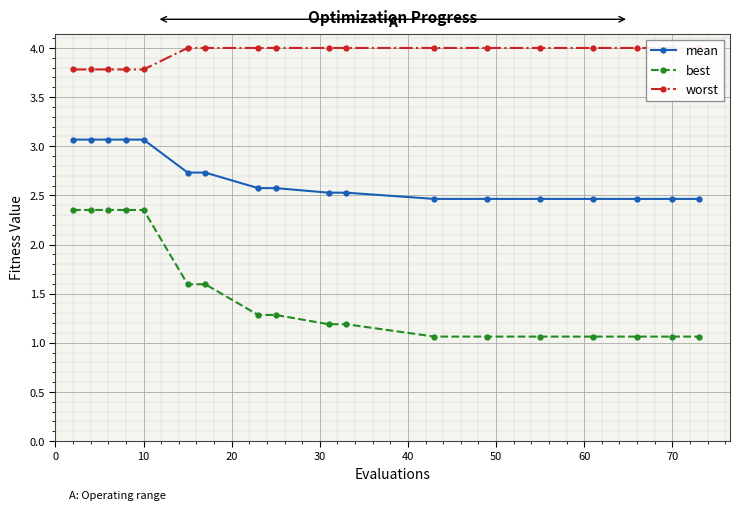

True or false: mean and best cross at least once.

False